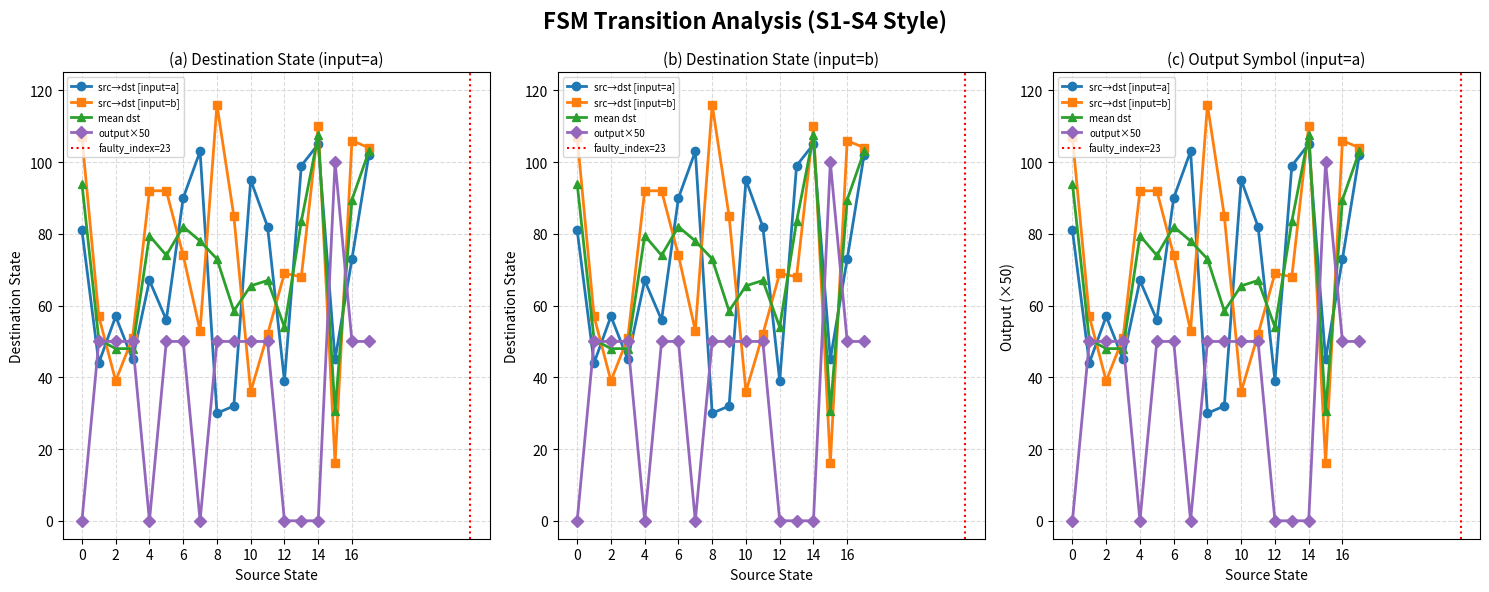

Does the chart display data point markers on the line(s)?

Yes